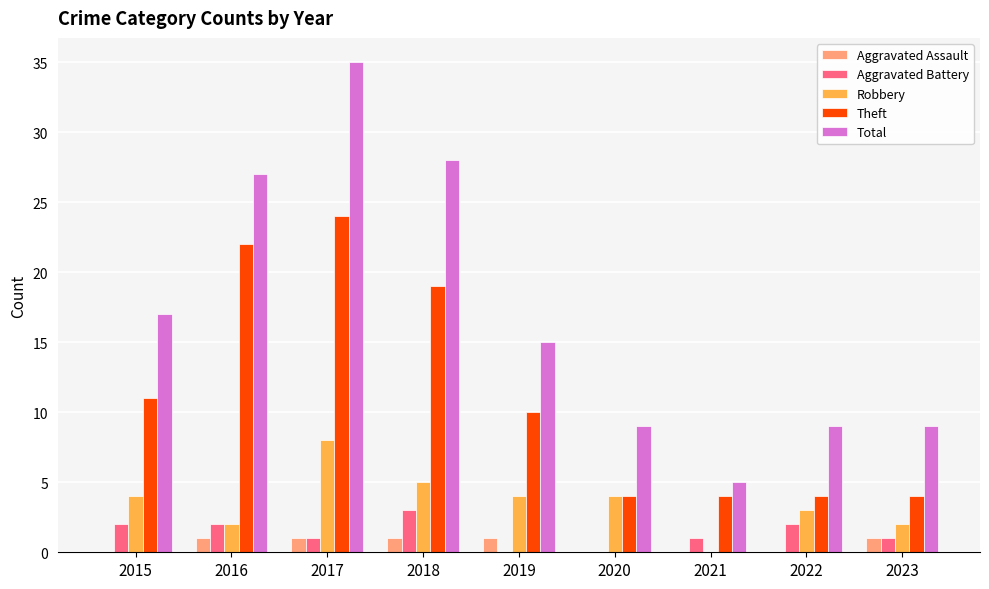

Reading right to left, transcribe all the data shown in this chart.

Aggravated Assault: 2023=1	2022=0	2021=0	2020=0	2019=1	2018=1	2017=1	2016=1	2015=0
Aggravated Battery: 2023=1	2022=2	2021=1	2020=0	2019=0	2018=3	2017=1	2016=2	2015=2
Robbery: 2023=2	2022=3	2021=0	2020=4	2019=4	2018=5	2017=8	2016=2	2015=4
Theft: 2023=4	2022=4	2021=4	2020=4	2019=10	2018=19	2017=24	2016=22	2015=11
Total: 2023=9	2022=9	2021=5	2020=9	2019=15	2018=28	2017=35	2016=27	2015=17